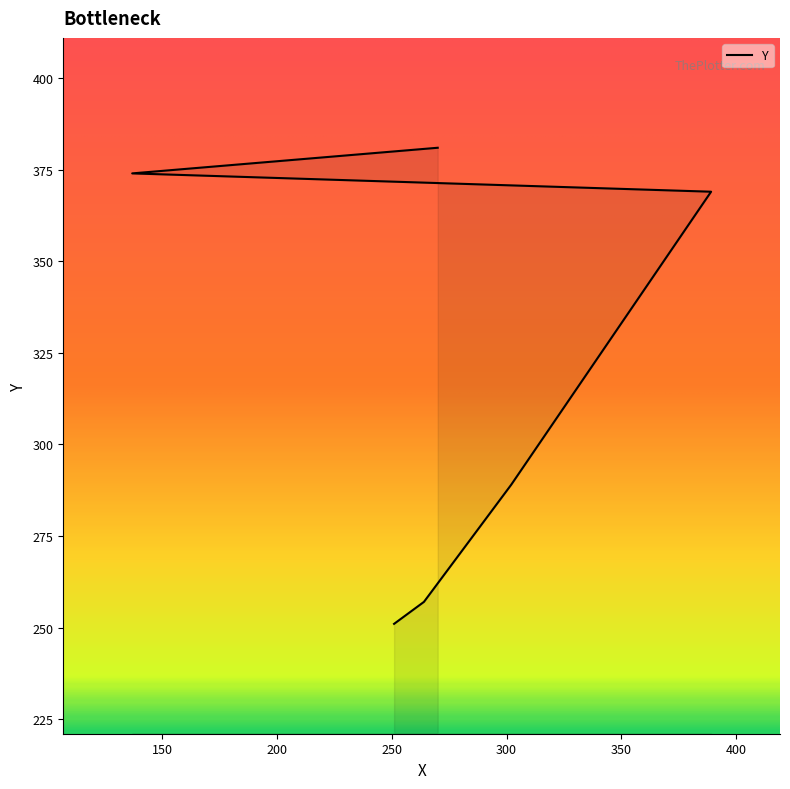

What is the greatest value displayed?

381